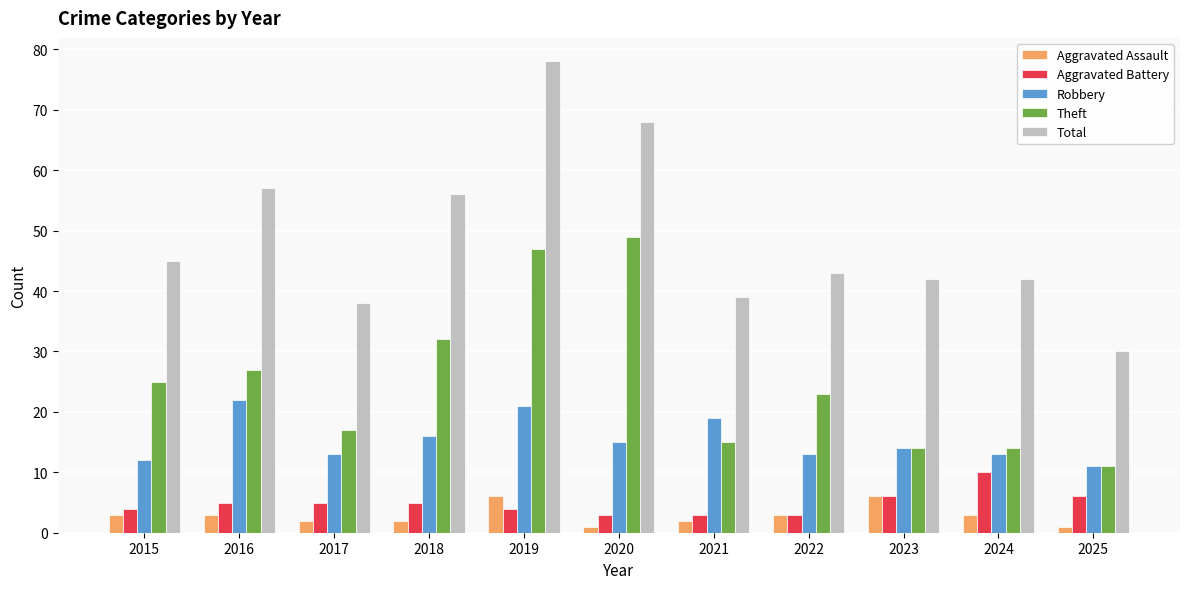

Reading right to left, what are all the values shown in this chart?

Aggravated Assault: 1	3	6	3	2	1	6	2	2	3	3
Aggravated Battery: 6	10	6	3	3	3	4	5	5	5	4
Robbery: 11	13	14	13	19	15	21	16	13	22	12
Theft: 11	14	14	23	15	49	47	32	17	27	25
Total: 30	42	42	43	39	68	78	56	38	57	45